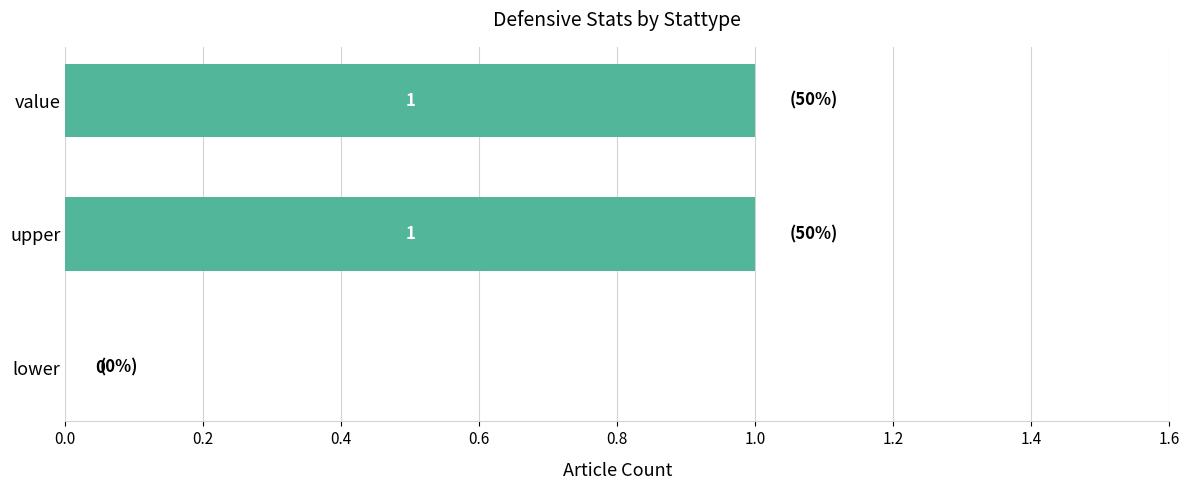

Where is the data nearest to the value 0?

lower